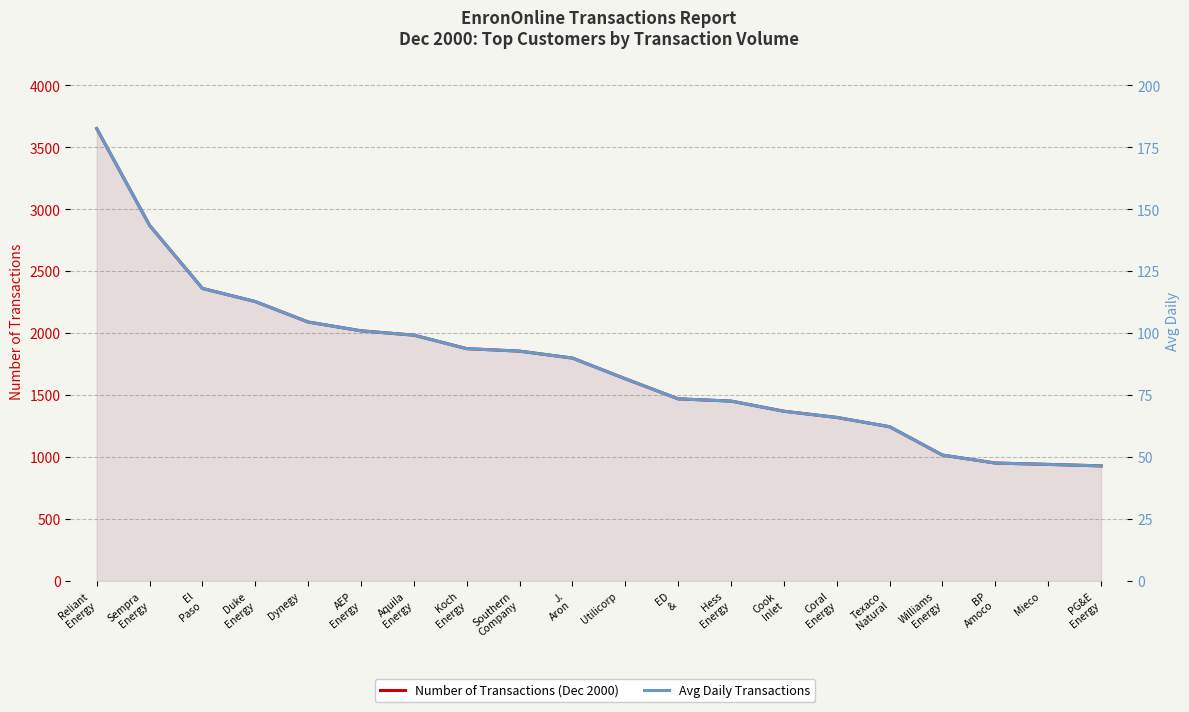

What is the average value of the Avg Daily series?

87.7